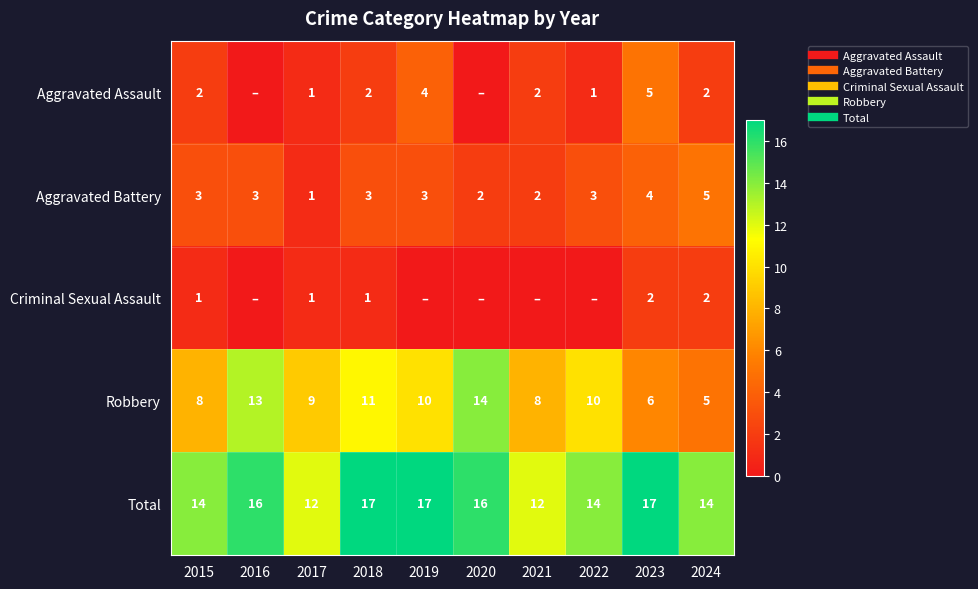

At which label is Criminal Sexual Assault closest to 1?

2015